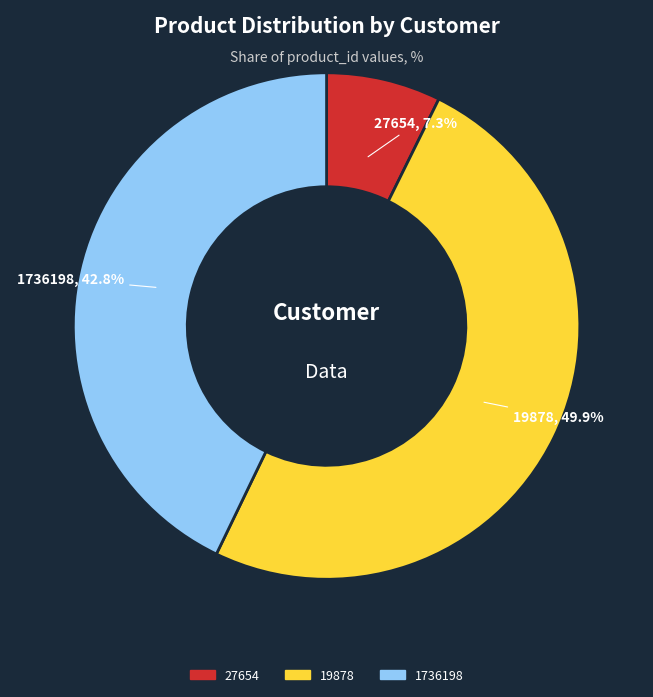

To the nearest percent, what portion does 19878 represent?

50%